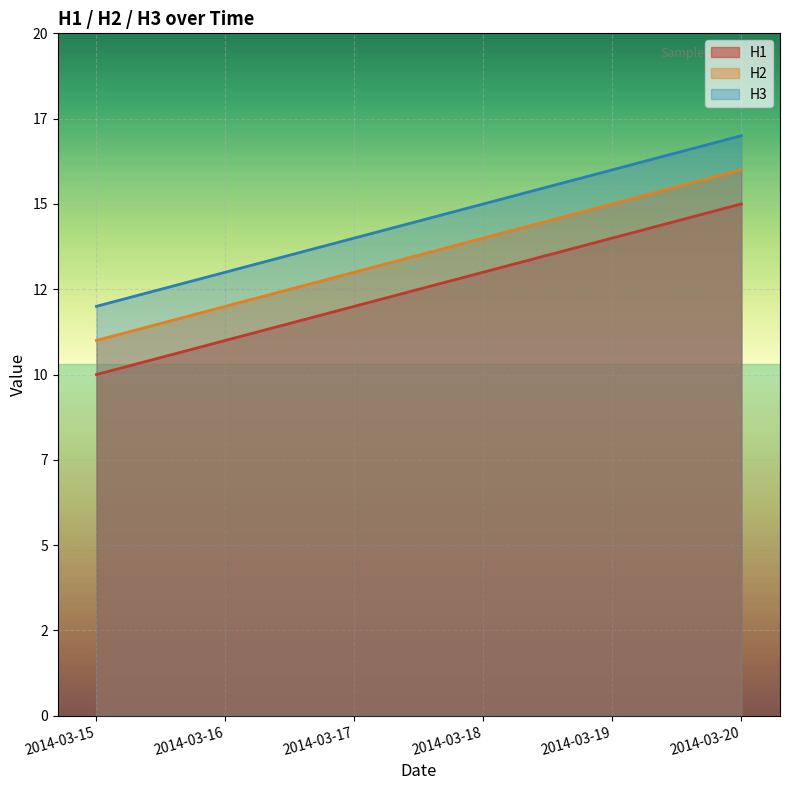

What is the sum of all H3 values?

87